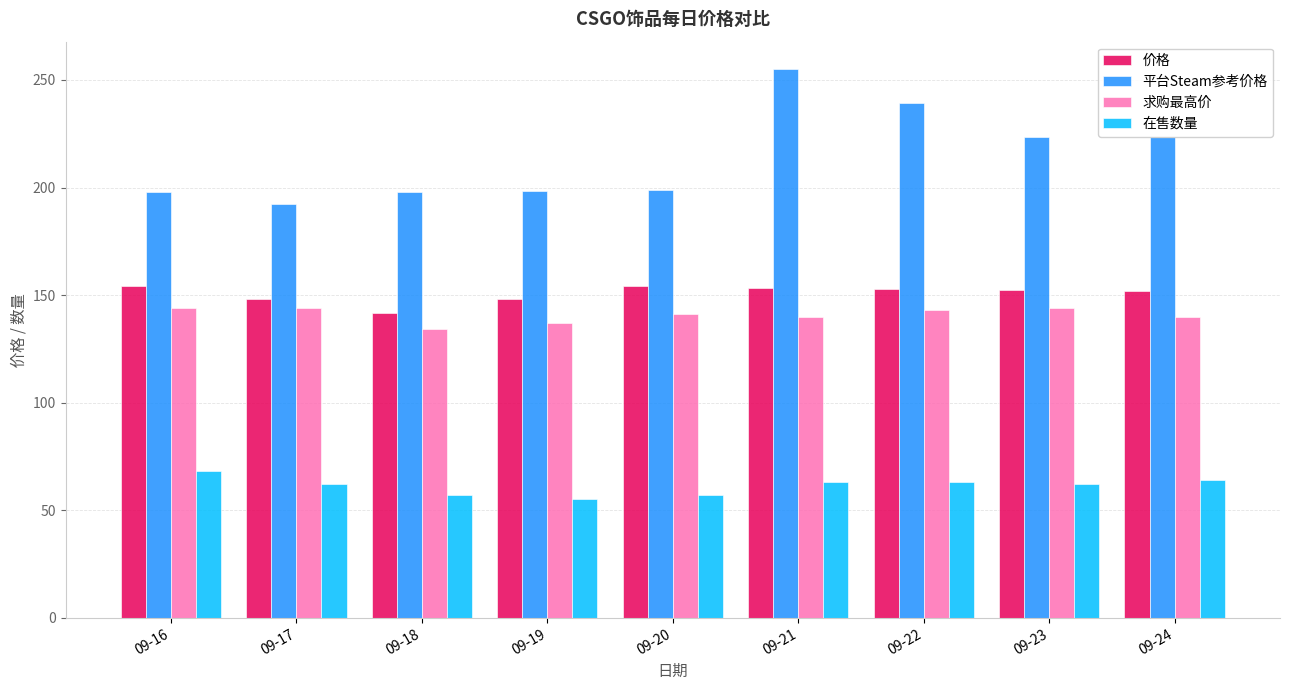

What is the smallest value displayed?

55.0